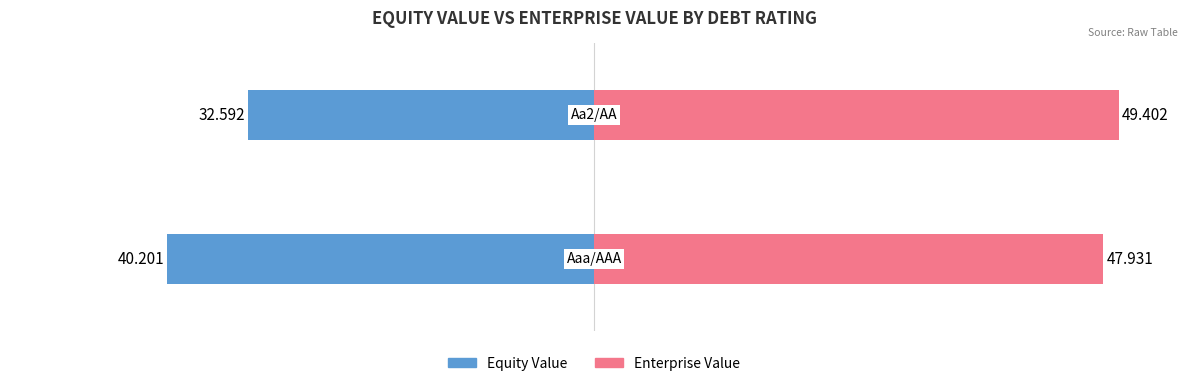

Which series has the largest range (max minus min)?

Equity Value